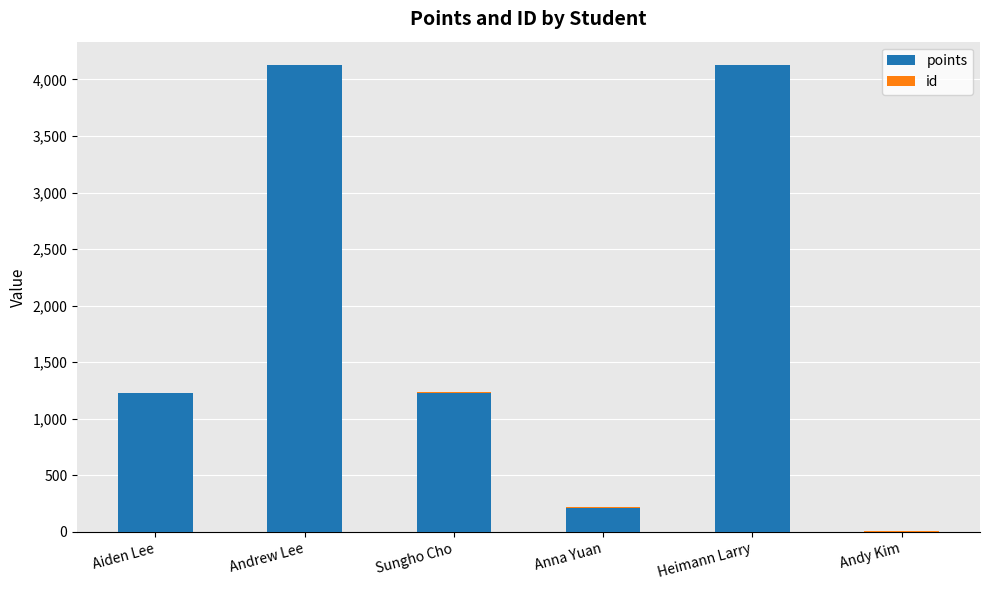

What is the sum of all points values?

10925